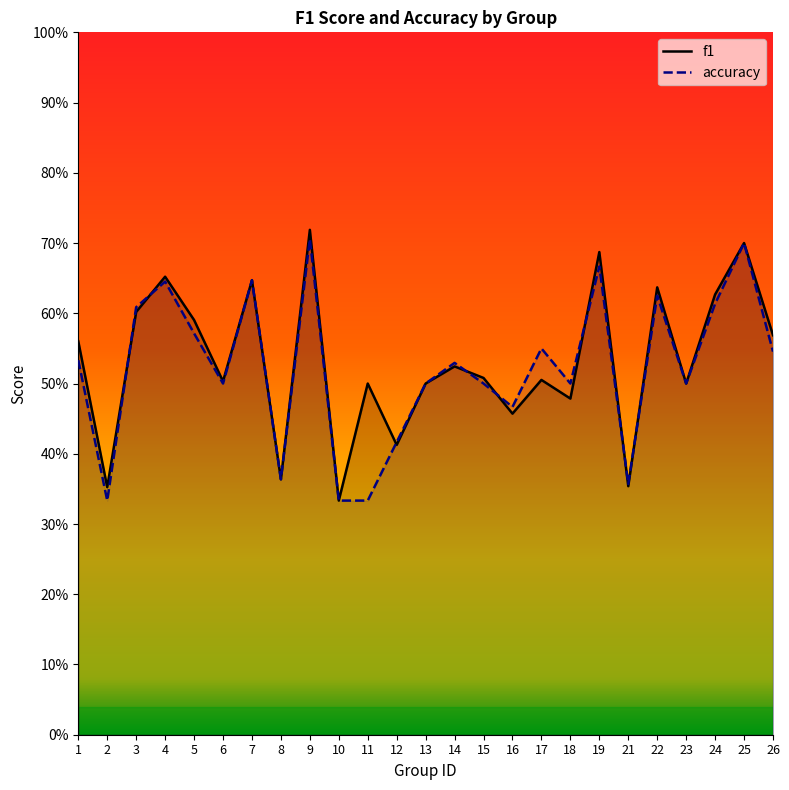

What is the lowest value of the accuracy series?

0.3